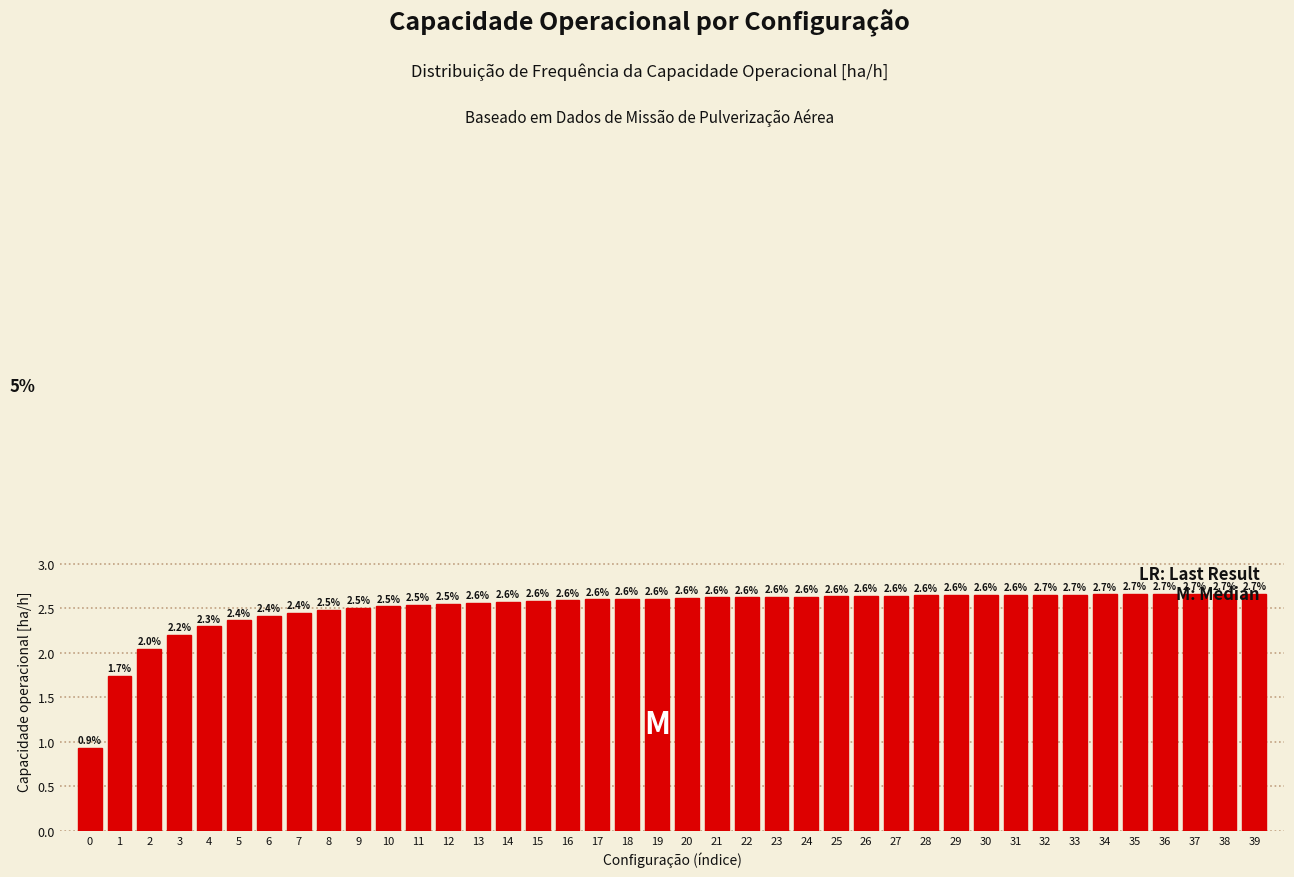

Approximately how many times larger is the value at 31 compared to 13?

1.0